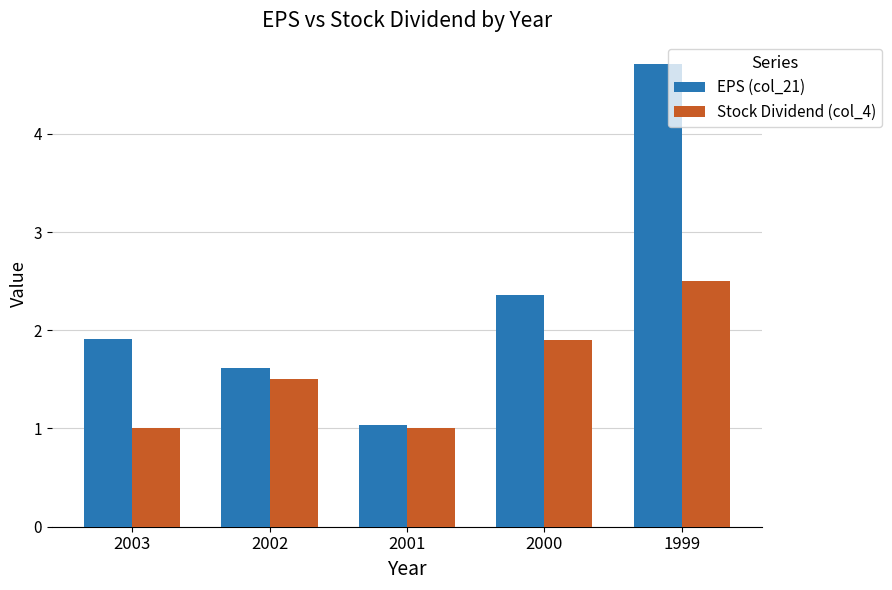

Which series has the widest spread of values?

EPS (col_21)